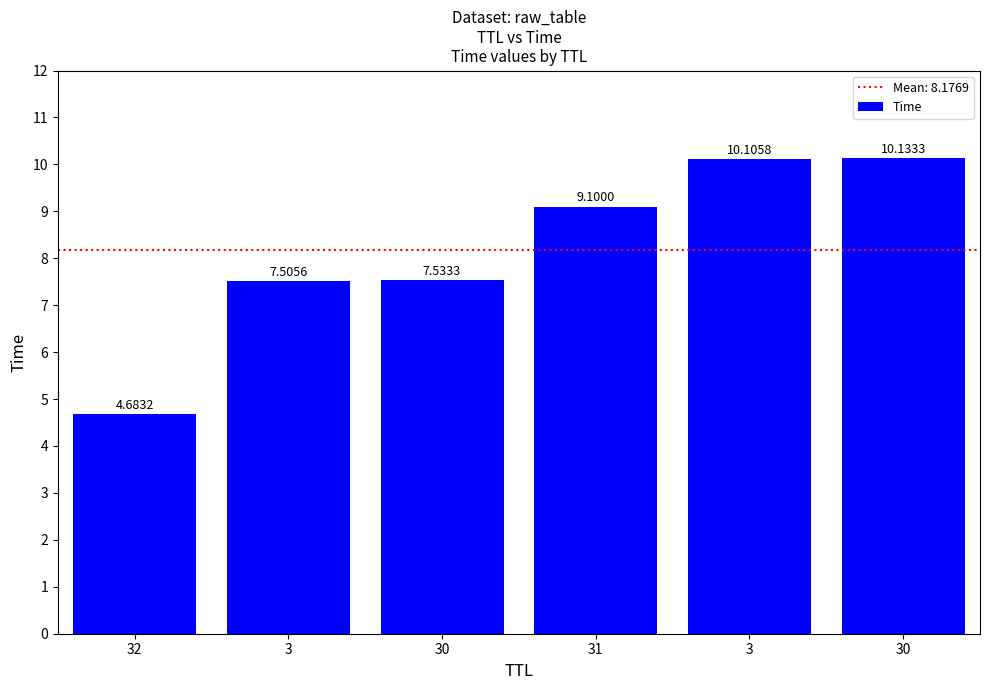

Between 3 and 31, which is larger?

3